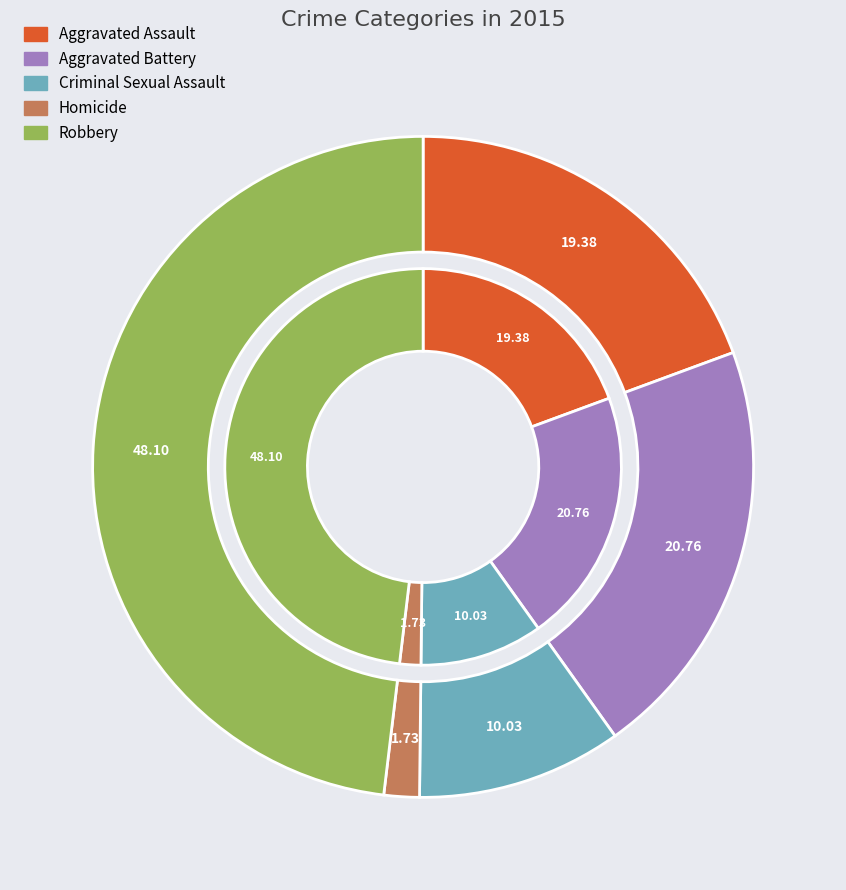

What percentage is NOT represented by Criminal Sexual Assault?

90.0%